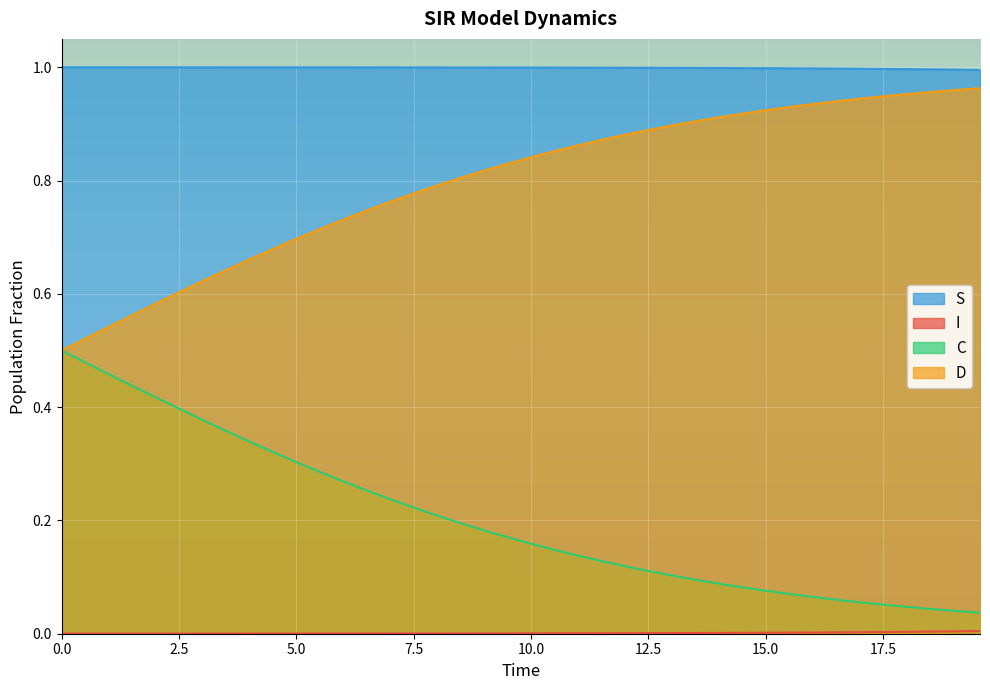

True or false: S and D intersect in this chart.

False